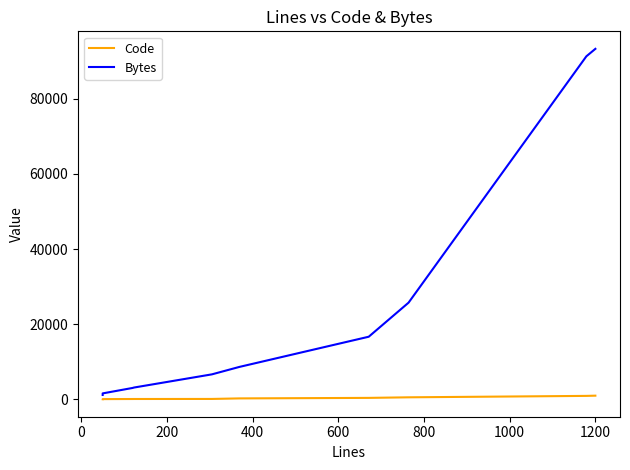

True or false: Code has more than 2 interior local peaks.

False